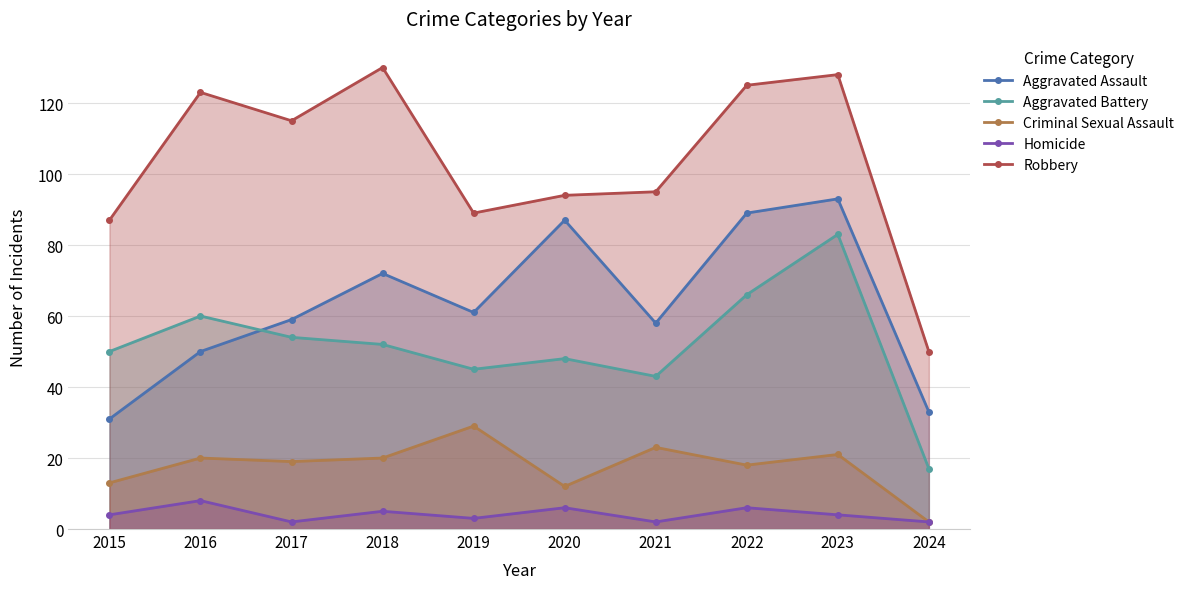

What is the difference between the highest and lowest values at 2016?

115